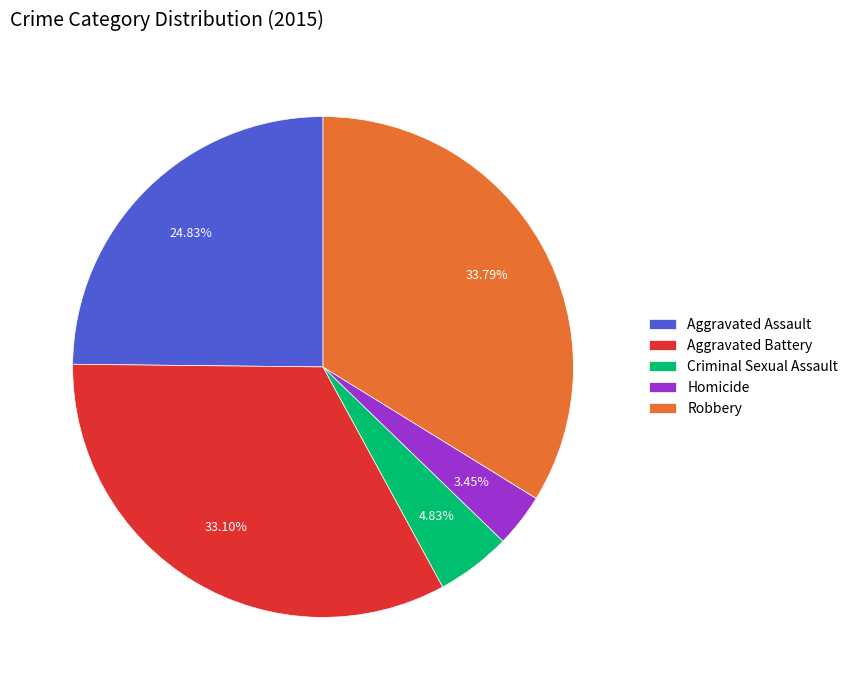

Is the sum of Aggravated Battery and Aggravated Assault greater than half?

Yes